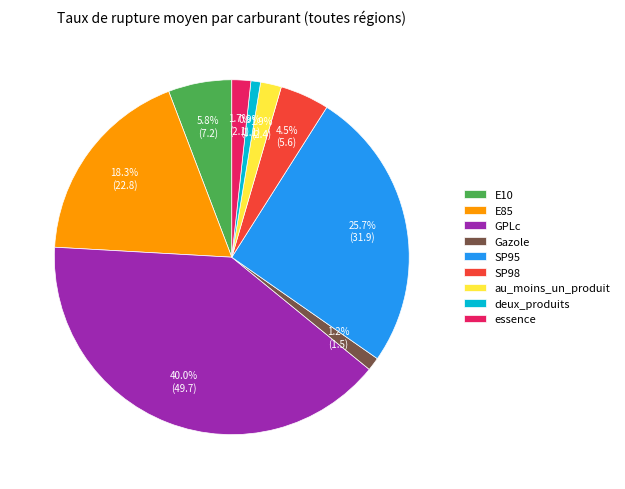

To the nearest percent, what portion does E10 represent?

6%